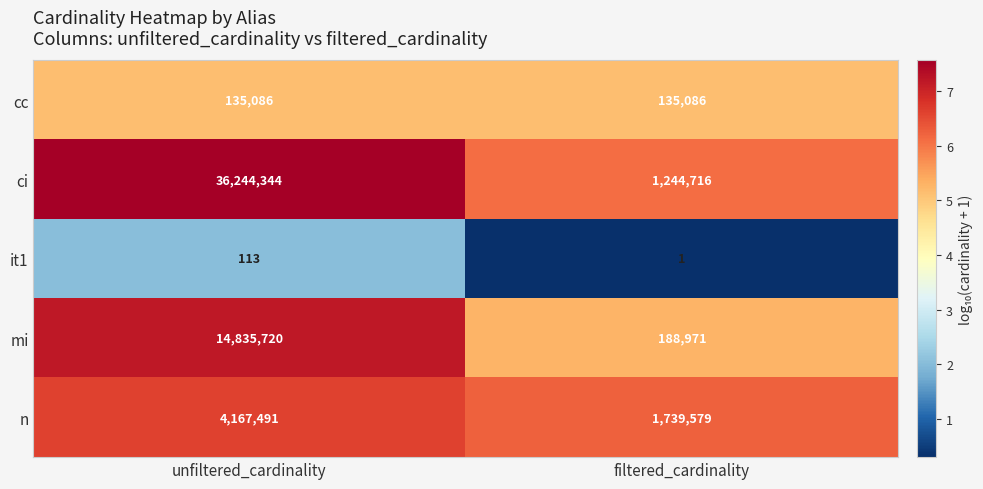

What is the minimum value shown in the chart?

1